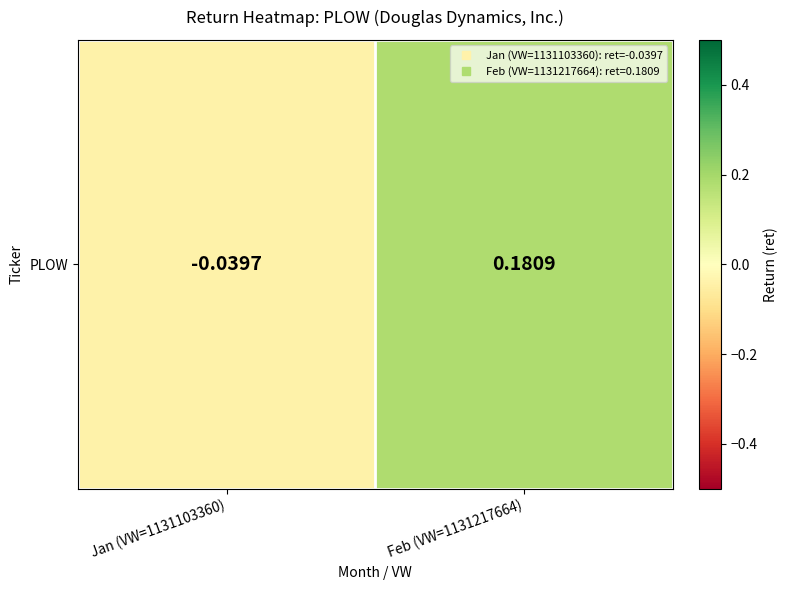

Rank the categories by value from highest to lowest.

Feb (VW=1131217664), Jan (VW=1131103360)